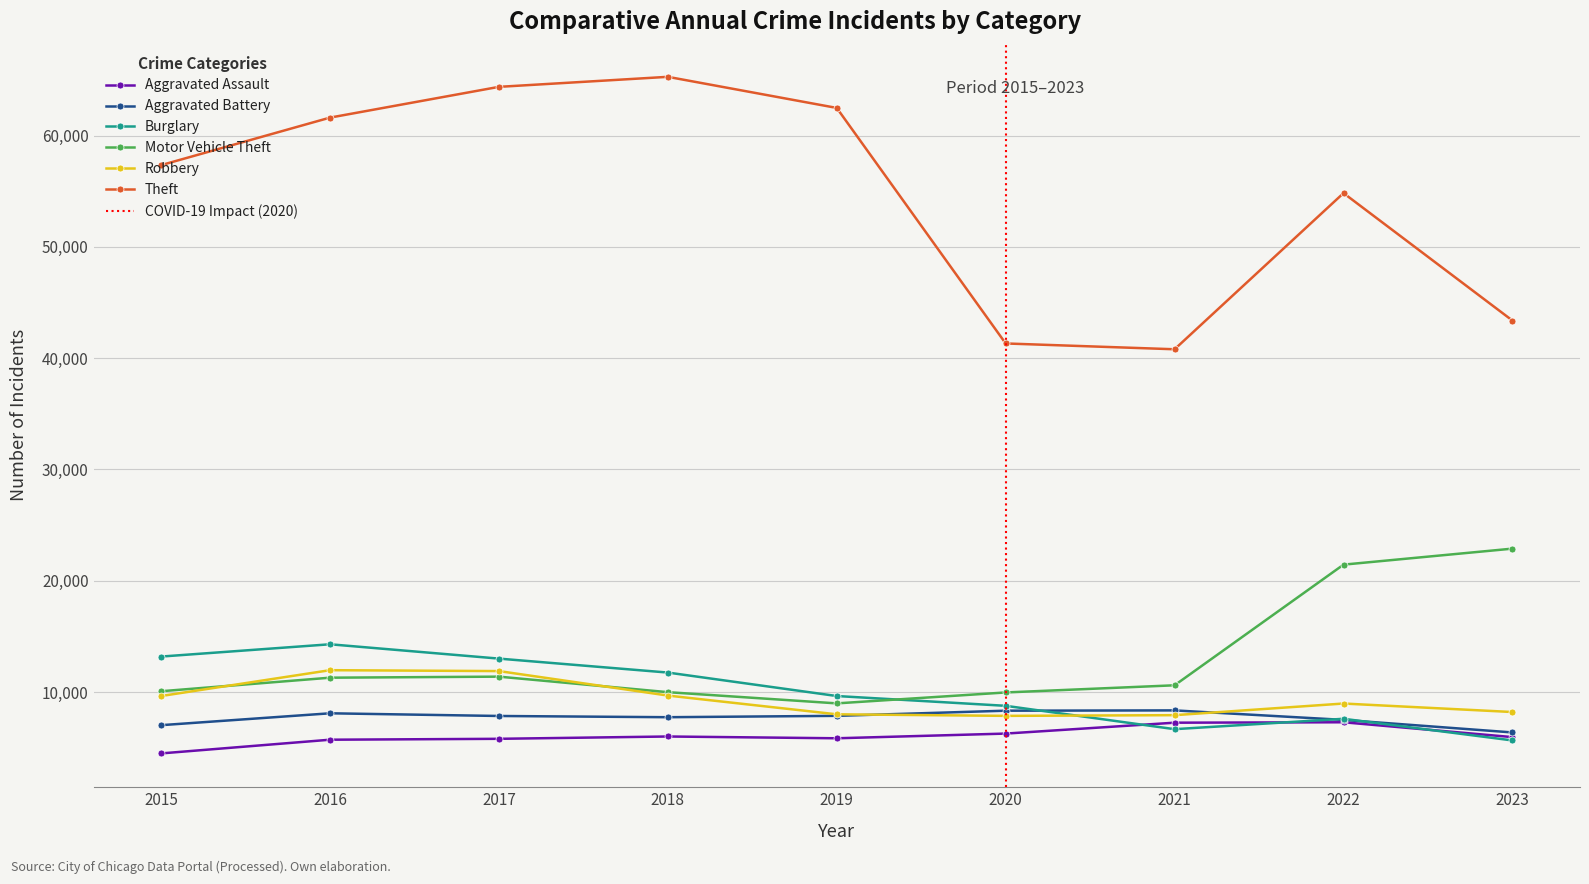

What value does the Aggravated Battery series have at 2023?

6365